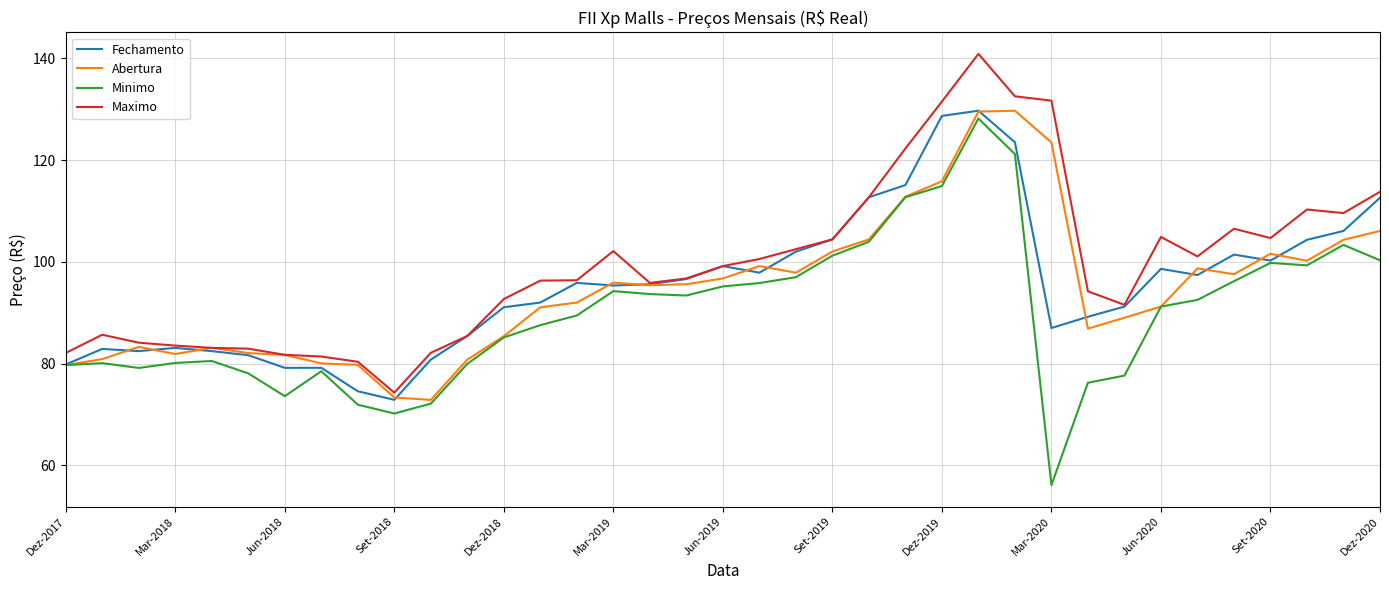

Which series has the largest total across all categories?

Maximo